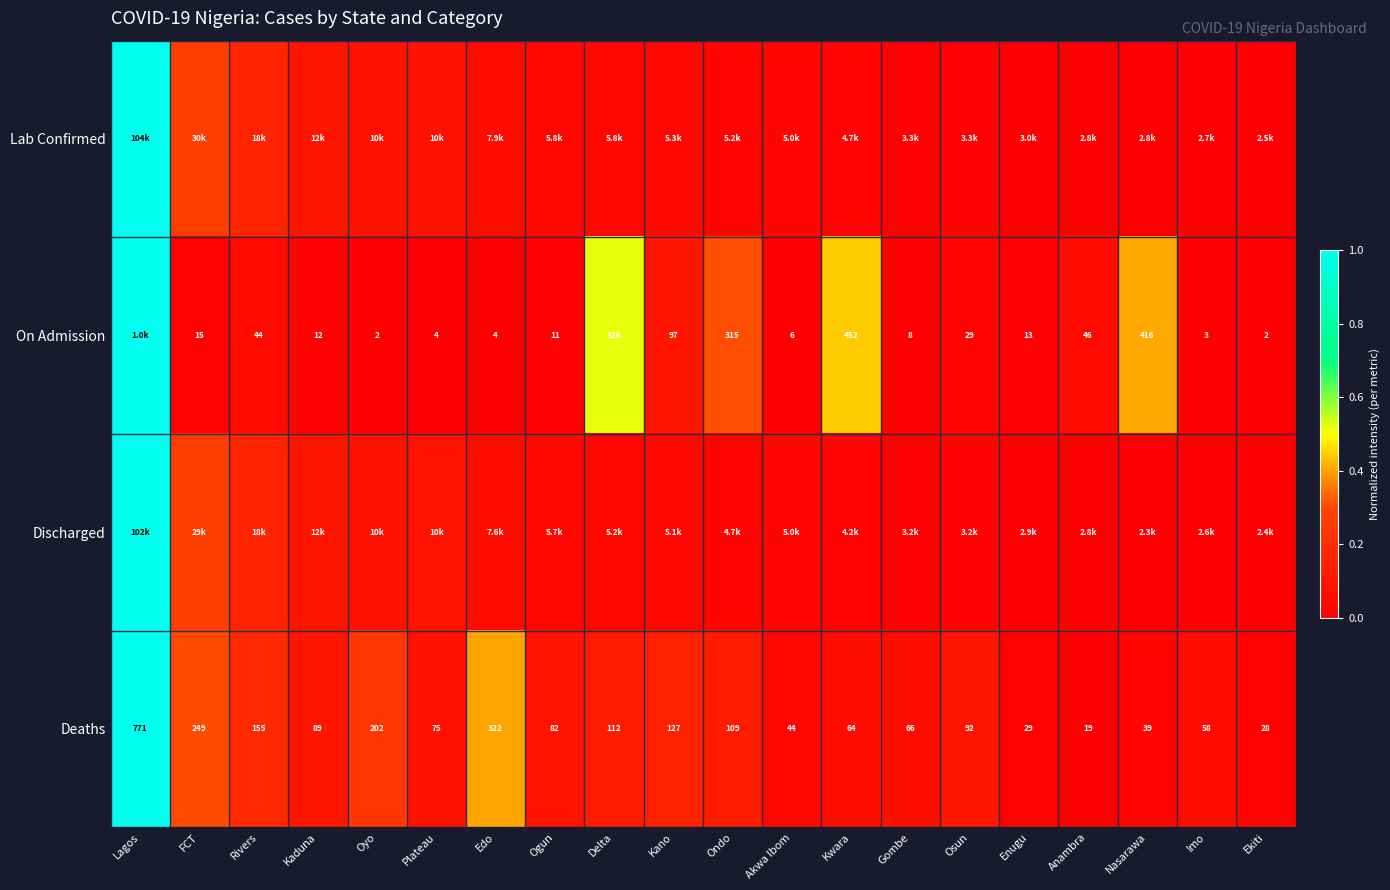

At which category is the sum across all series the highest?

Lagos